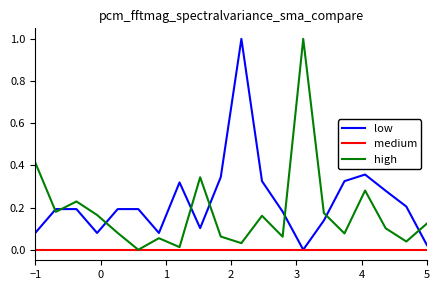

Rank the series by their average value, from lowest to highest.

medium, high, low